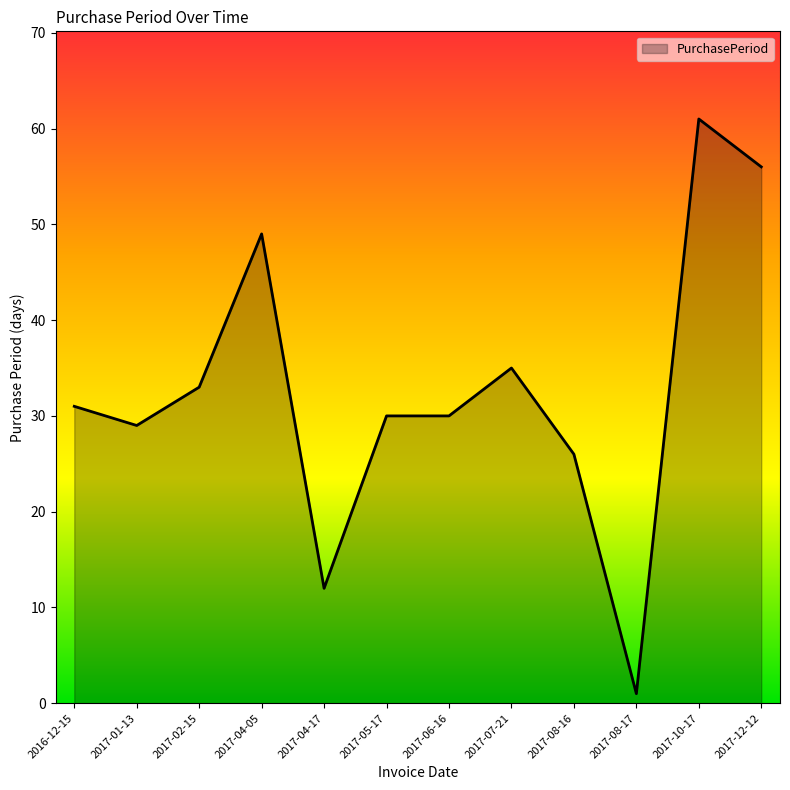

Which has a higher value, 2017-12-12 or 2017-02-15?

2017-12-12